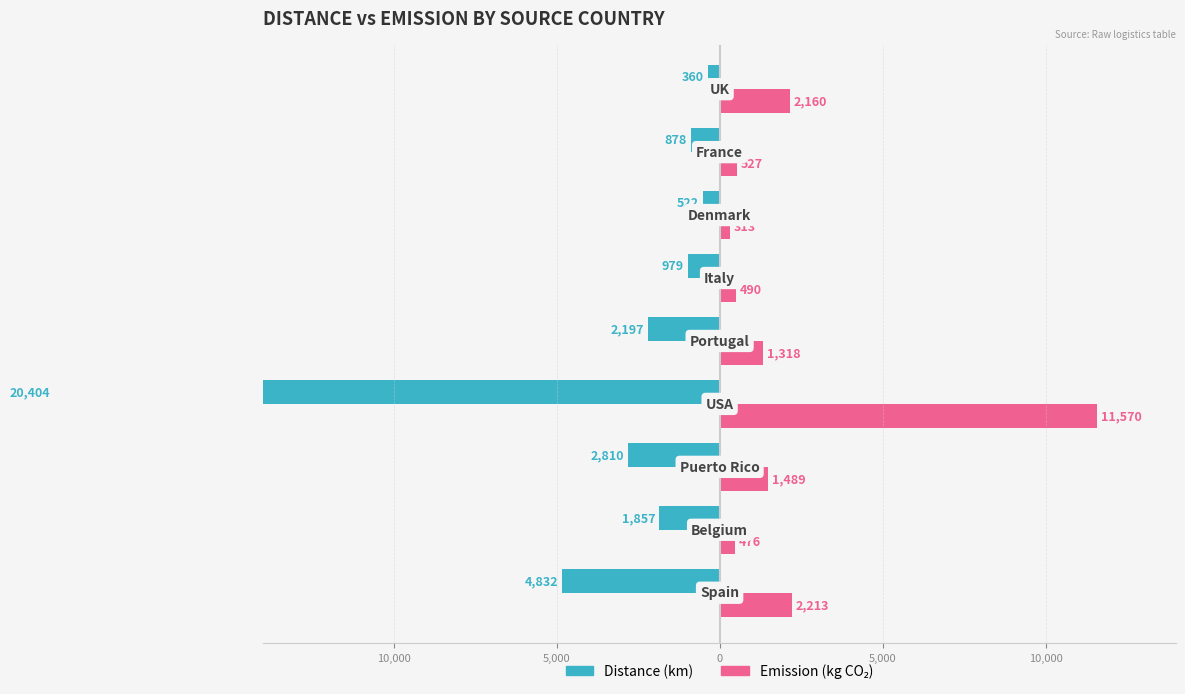

What is the difference between the maximum and minimum values in the emission series?

11257.0